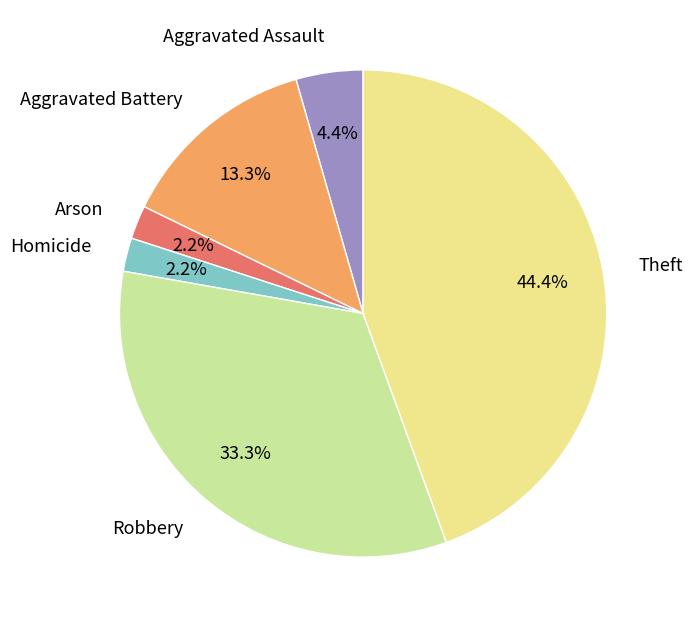

Which slice is the largest?

Theft